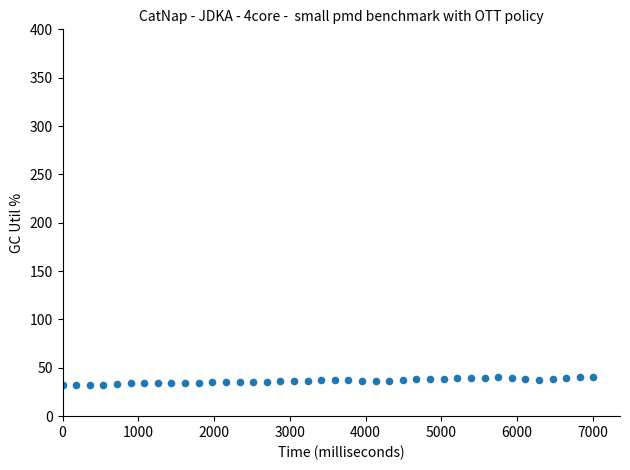

What is the range of Y values (max minus min)?

8.9